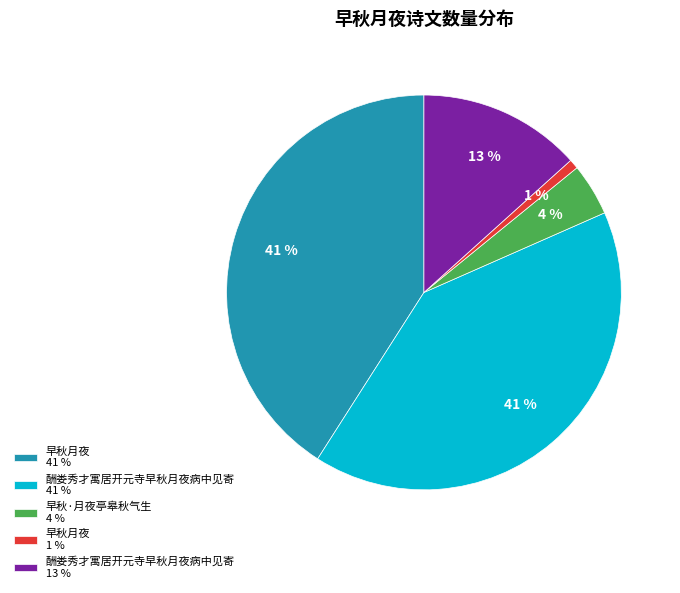

To the nearest percent, what percentage of the pie is 酬娄秀才寓居开元寺早秋月夜病中见寄 13 %?

13%